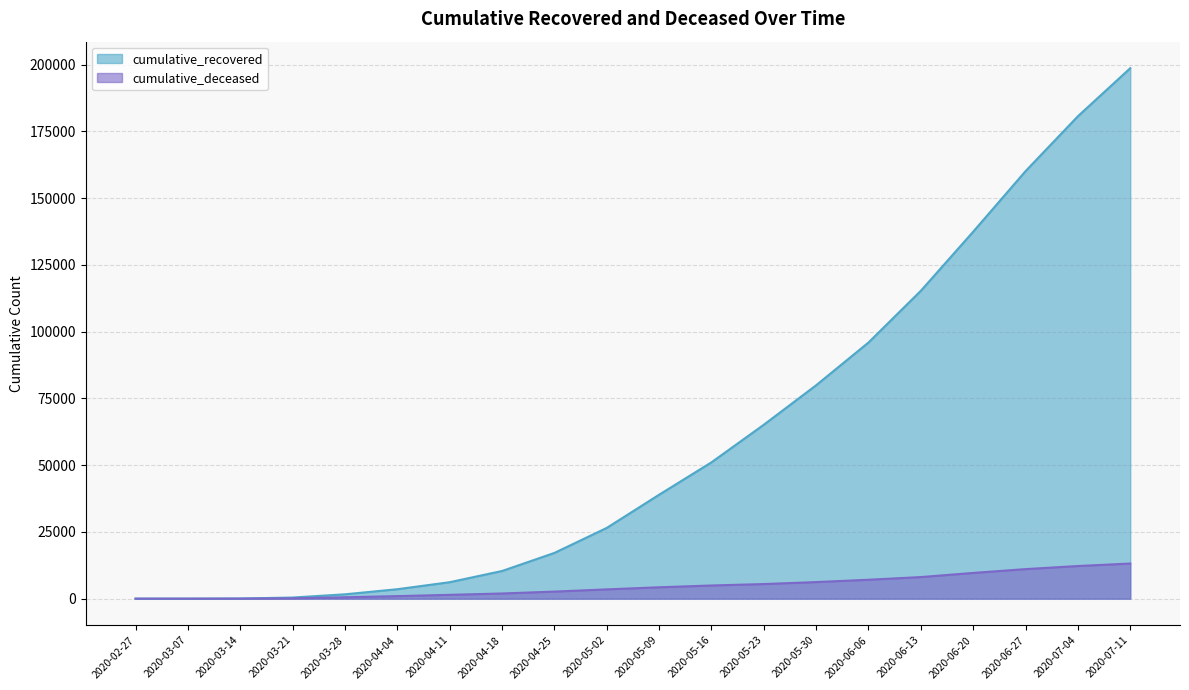

At which category is the sum across all series the highest?

2020-07-11